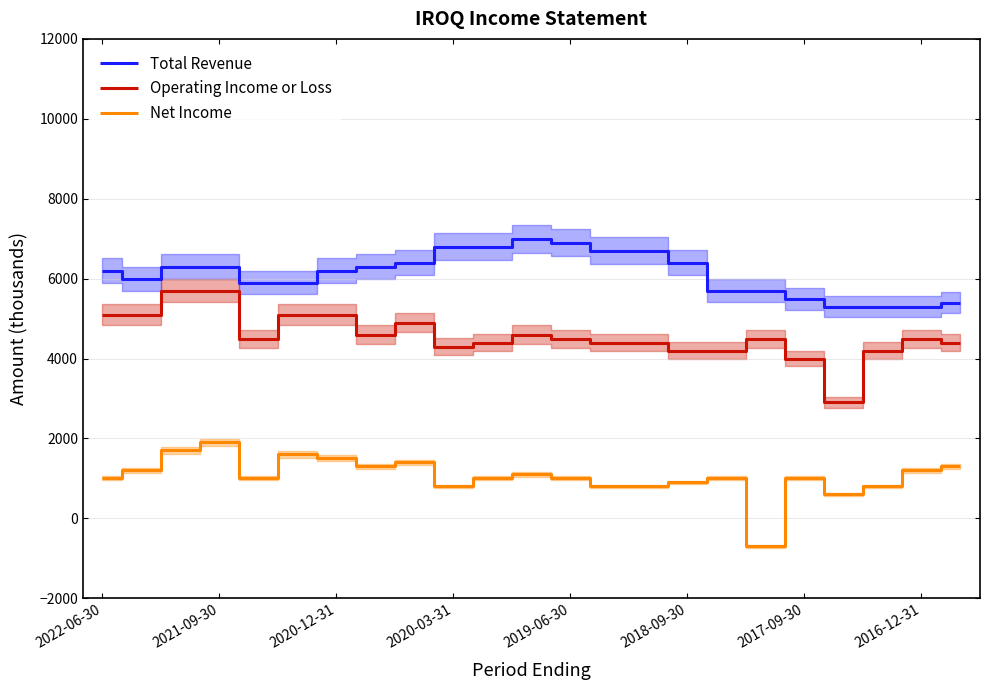

True or false: Operating Income or Loss and Net Income cross at least once.

False